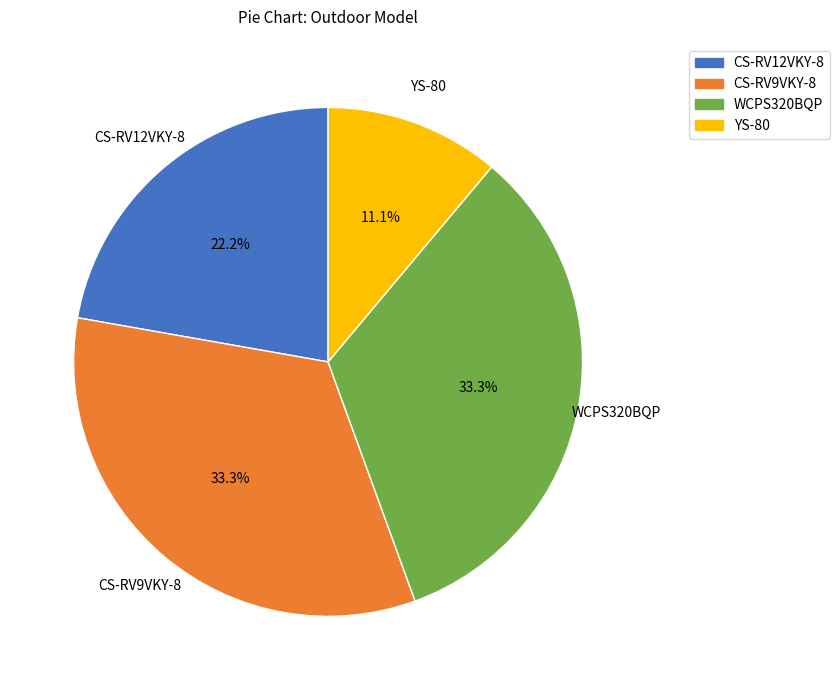

What percentage is the YS-80 slice, to the nearest percent?

11%